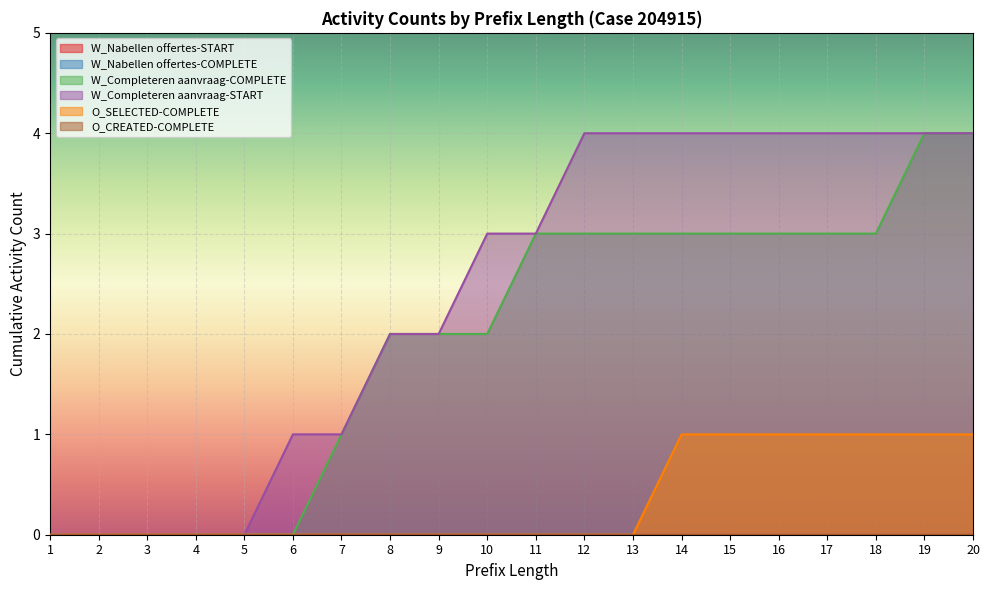

Reading left to right, list all the values displayed in this chart.

W_Completeren aanvraag-COMPLETE: 1=0	2=0	3=0	4=0	5=0	6=0	7=1	8=2	9=2	10=2	11=3	12=3	13=3	14=3	15=3	16=3	17=3	18=3	19=4	20=4
W_Completeren aanvraag-START: 1=0	2=0	3=0	4=0	5=0	6=1	7=1	8=2	9=2	10=3	11=3	12=4	13=4	14=4	15=4	16=4	17=4	18=4	19=4	20=4
O_SELECTED-COMPLETE: 1=0	2=0	3=0	4=0	5=0	6=0	7=0	8=0	9=0	10=0	11=0	12=0	13=0	14=1	15=1	16=1	17=1	18=1	19=1	20=1